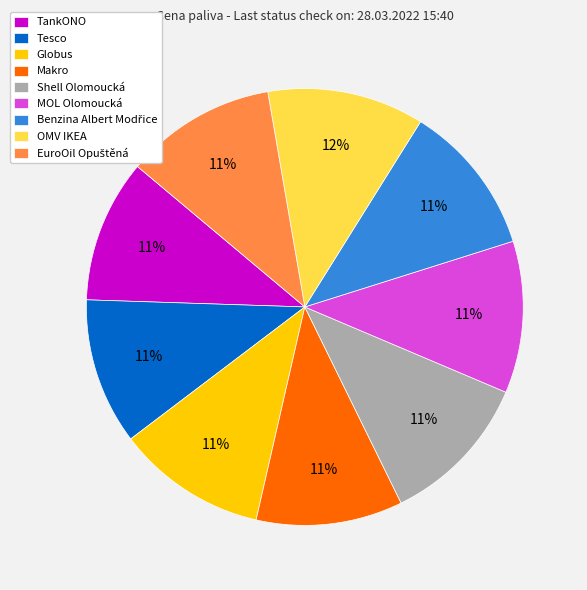

The TankONO slice represents 18% of the pie. True or false?

False